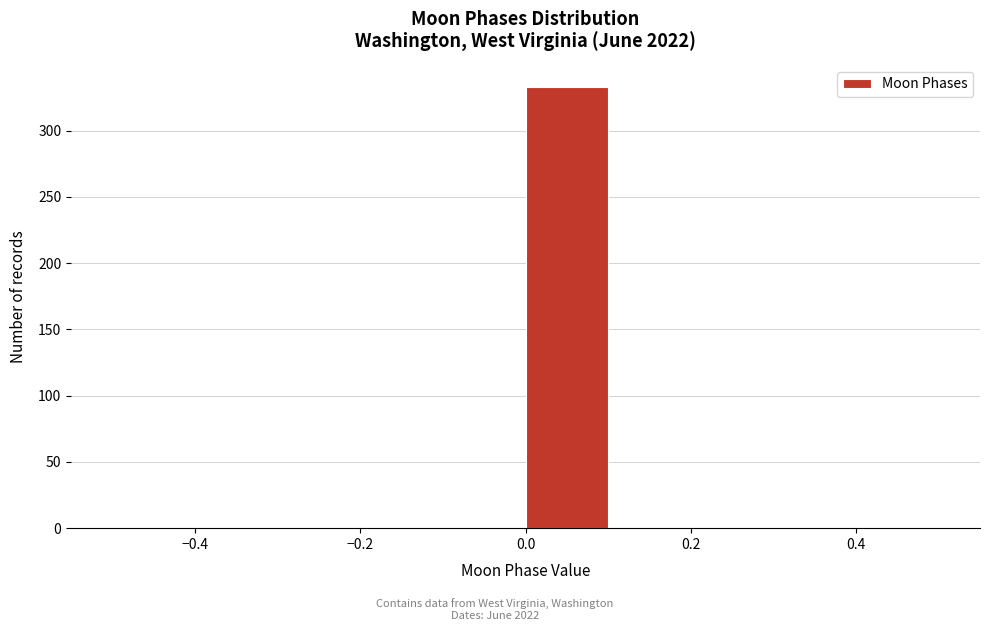

How tall is the bar that spans 0.0 to 0.1 on the x-axis? The values are not printed on the chart, so give them approximately, as read against the axis.

335